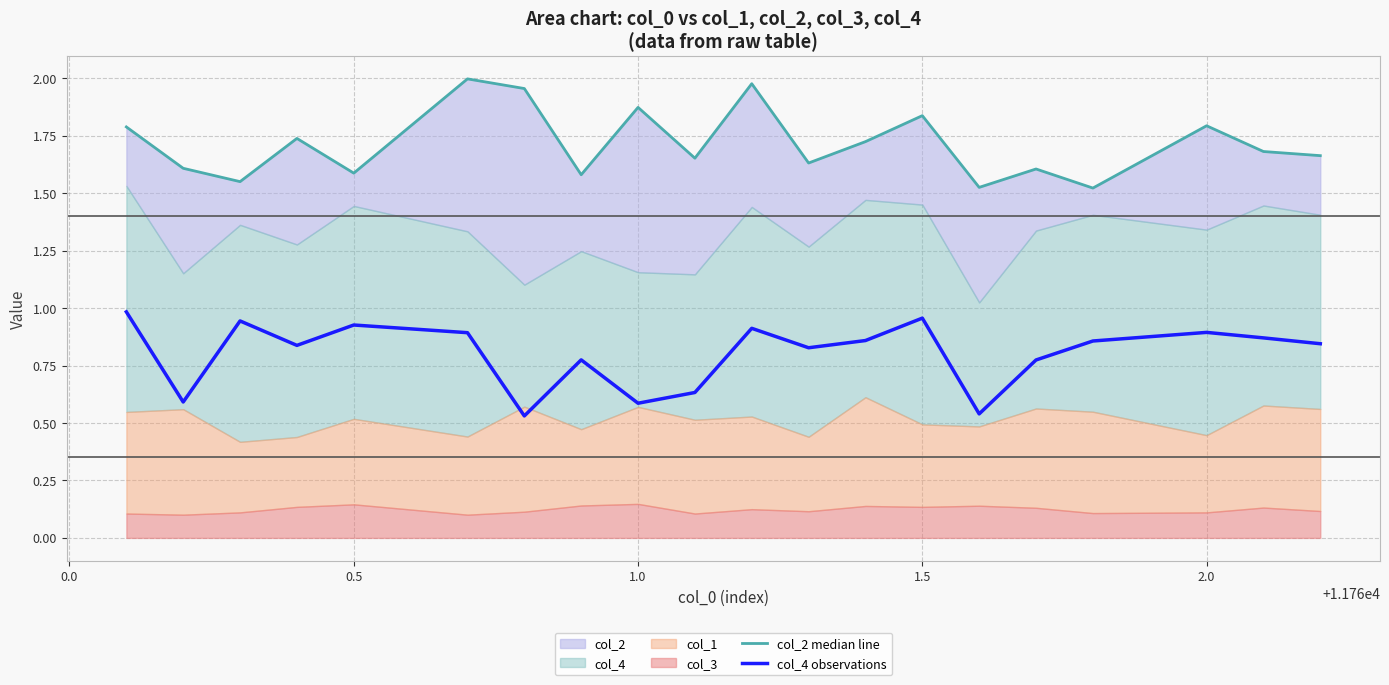

Does the chart have visible grid lines?

Yes